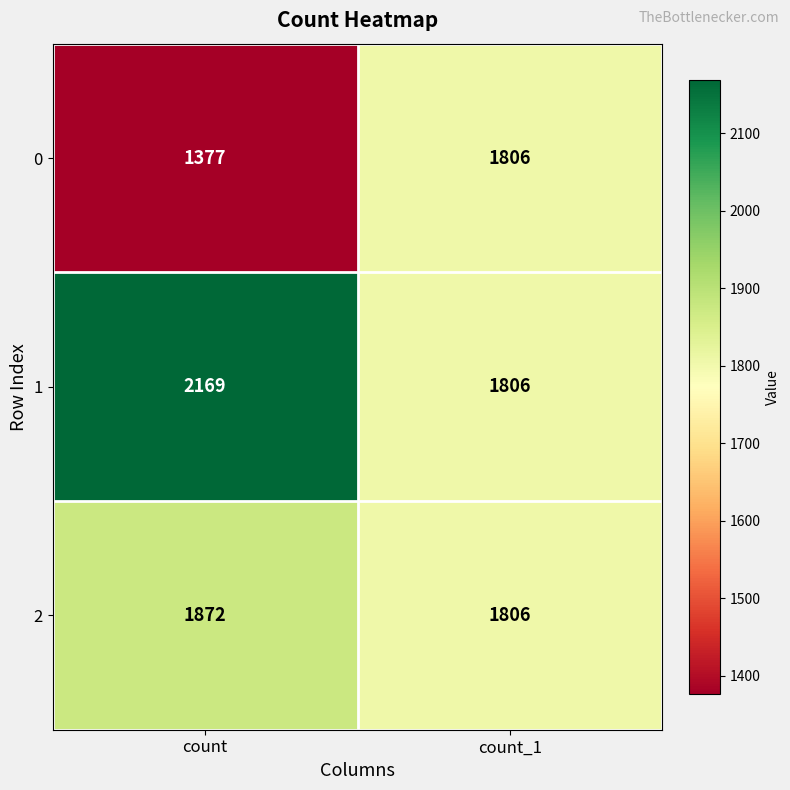

Reading left to right, what are all the values shown in this chart?

0: 1377	1806
1: 2169	1806
2: 1872	1806